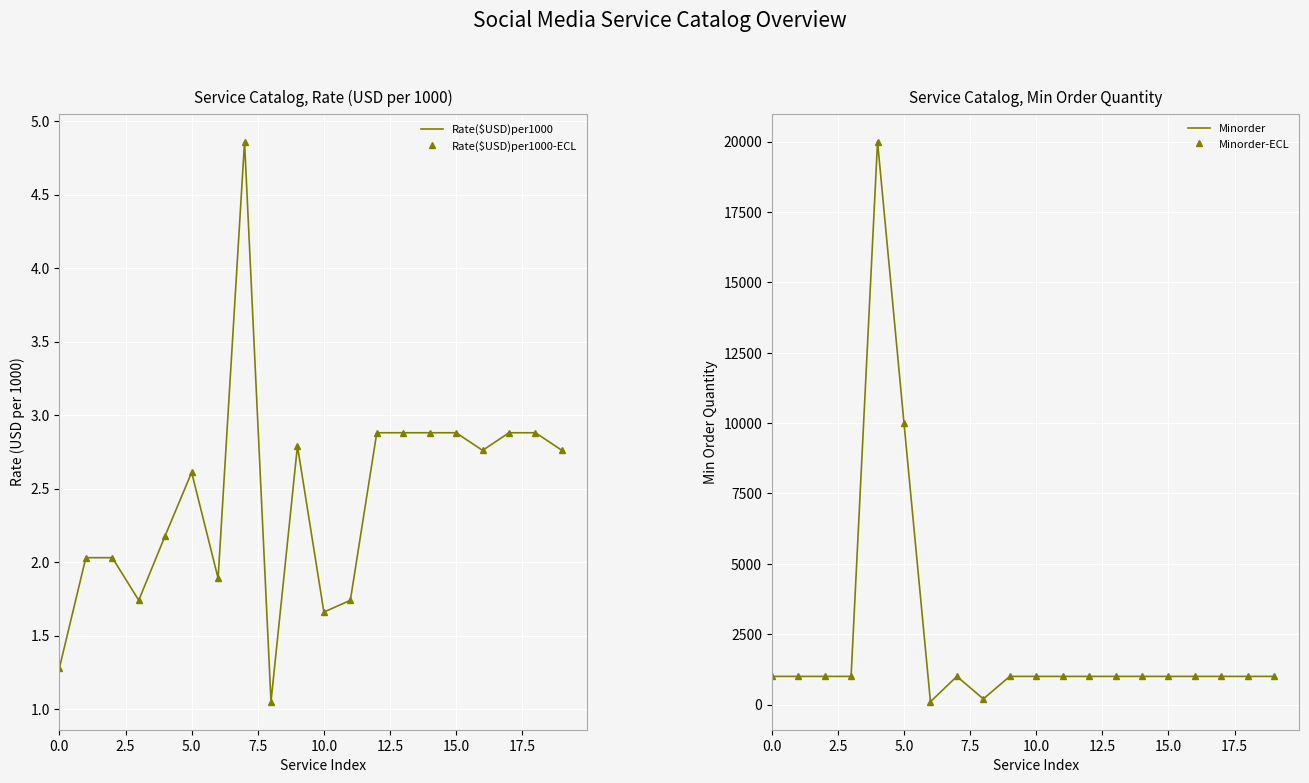

What is the difference between the maximum and second lowest values in the Rate($USD)per1000 series?

3.6